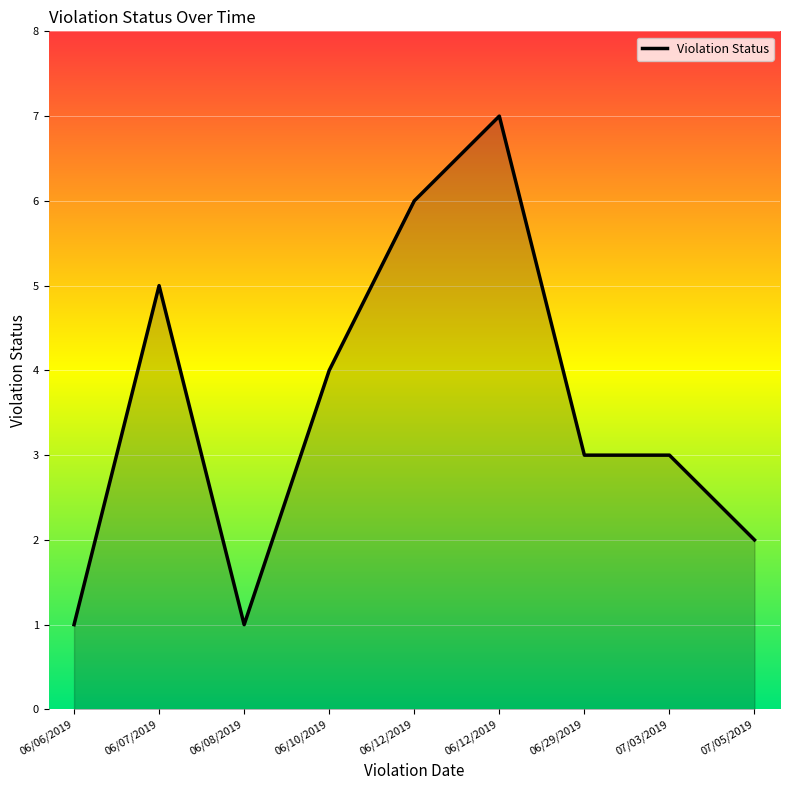

True or false: the data shows 2 at 06/29/2019.

False